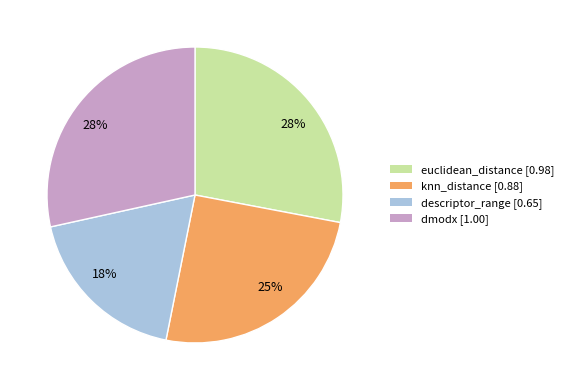

Is there a majority slice in this chart?

No